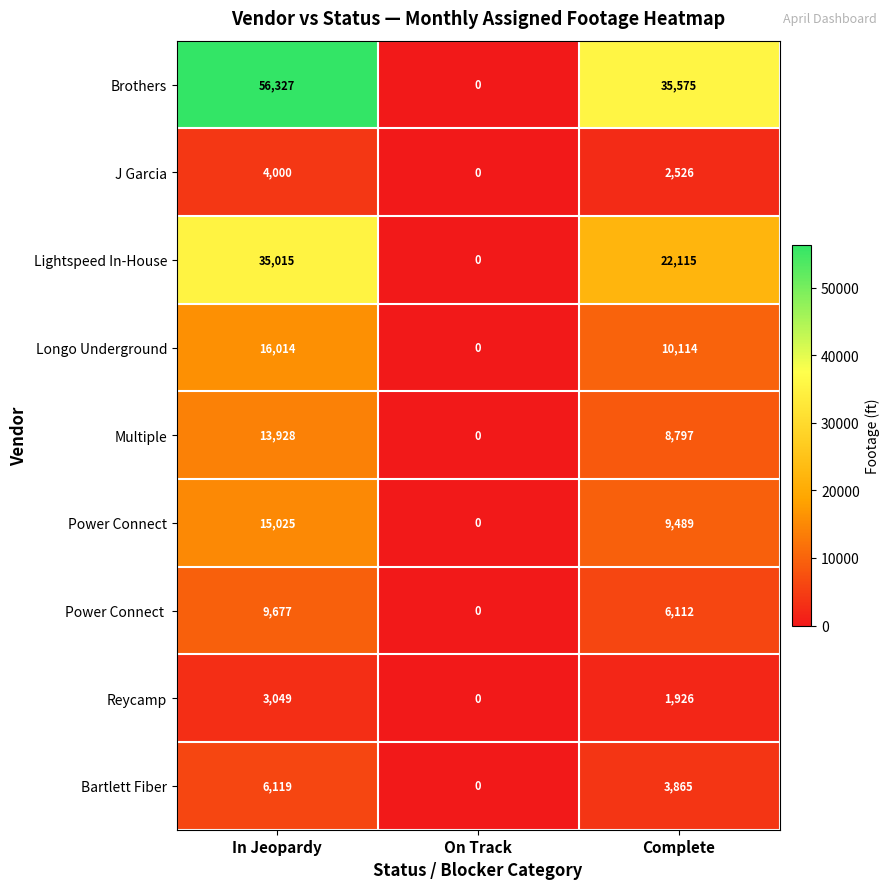

Which series has the largest range (max minus min)?

Brothers